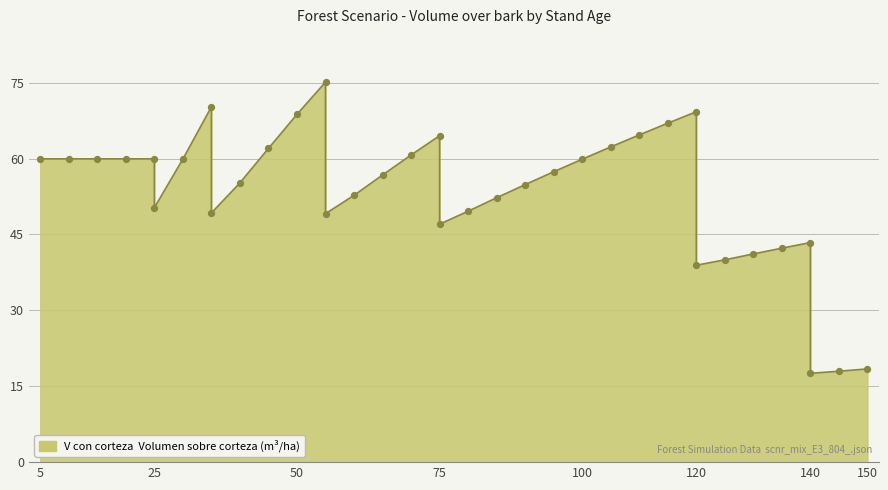

What is the change in value from 70 to 85?

-8.5